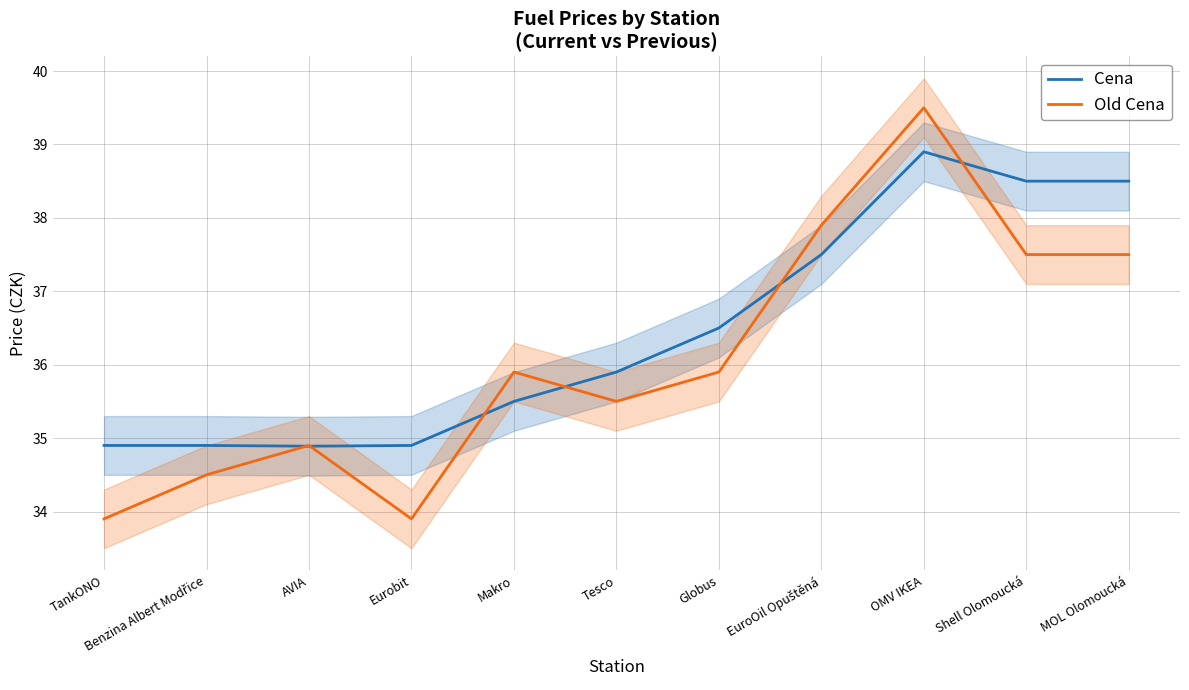

What is the difference between the highest and lowest values at OMV IKEA?

0.6